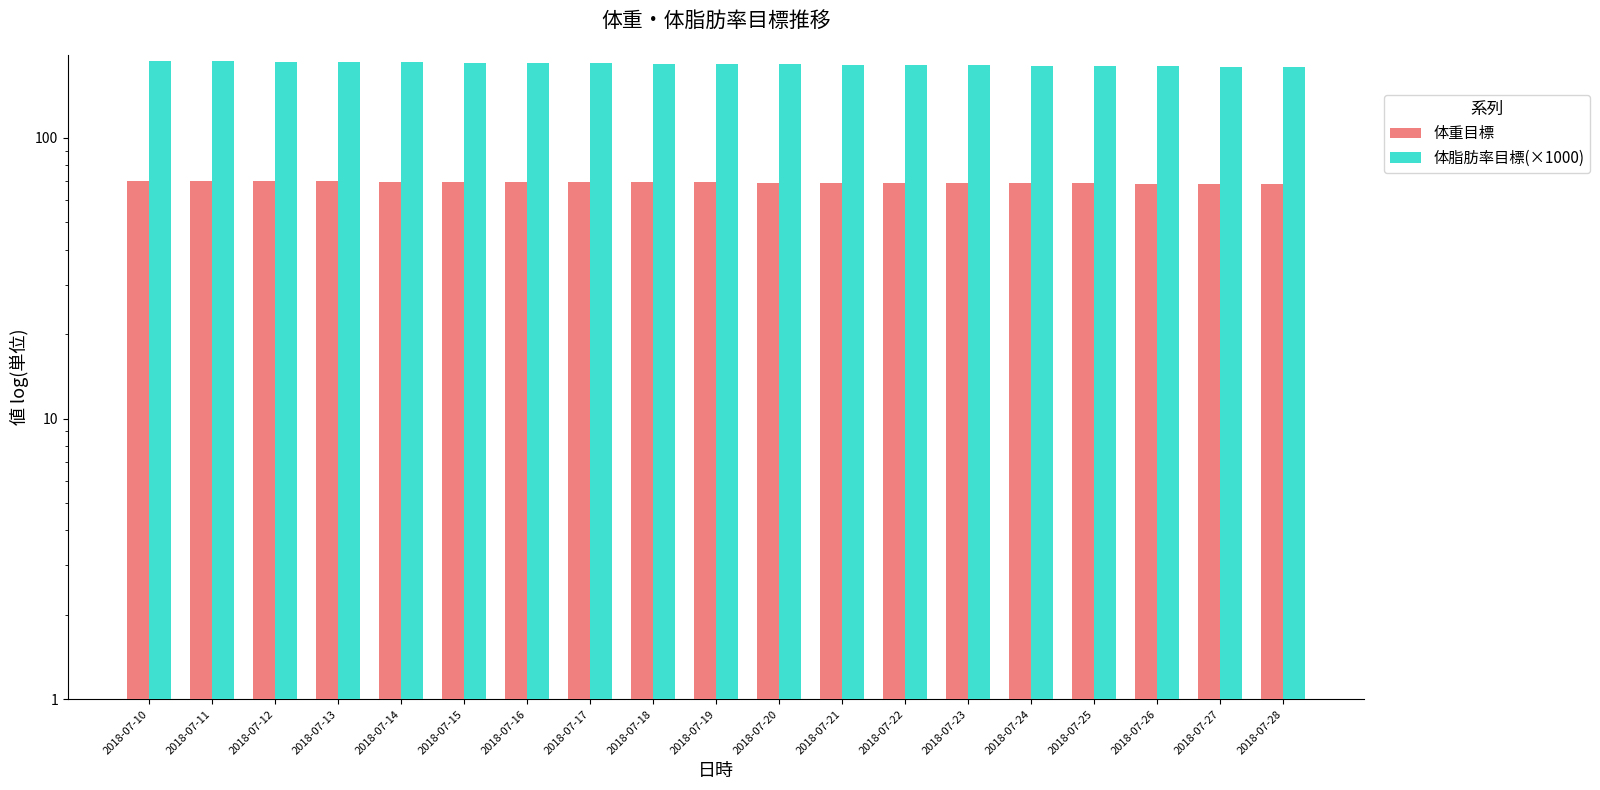

What is the spread (max minus min) of values at 2018-07-13?

116.6